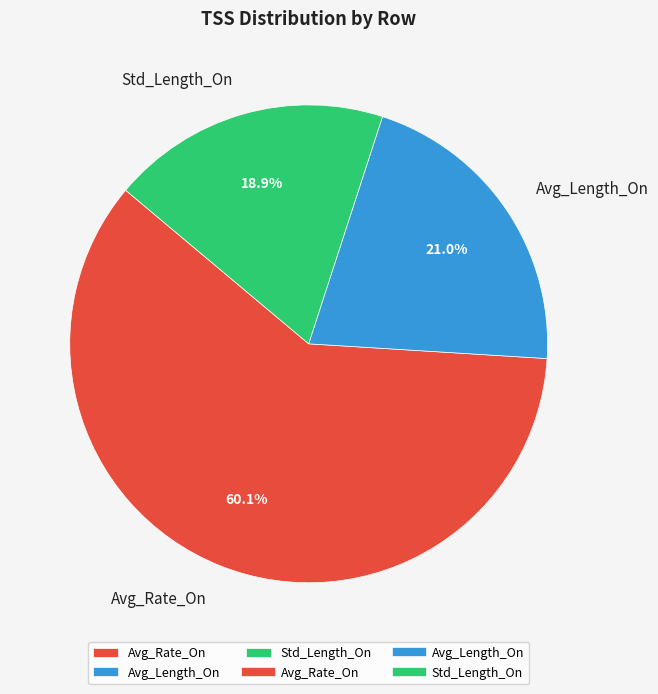

Is the sum of Avg_Rate_On and Avg_Length_On greater than half?

Yes